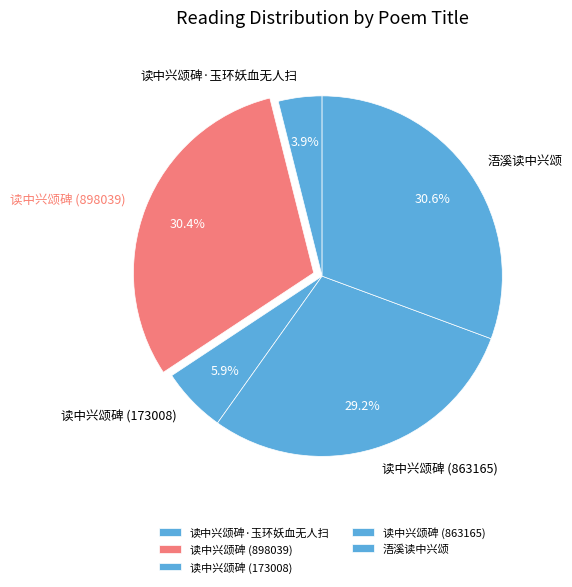

True or false: 读中兴颂碑 (173008) accounts for 6% of the total.

True